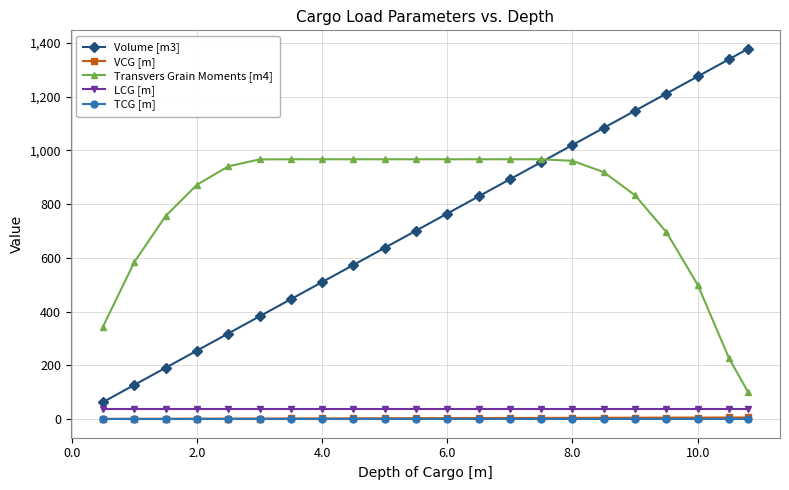

What is the value of the Volume [m3] point at the 20th from the left?

1275.3